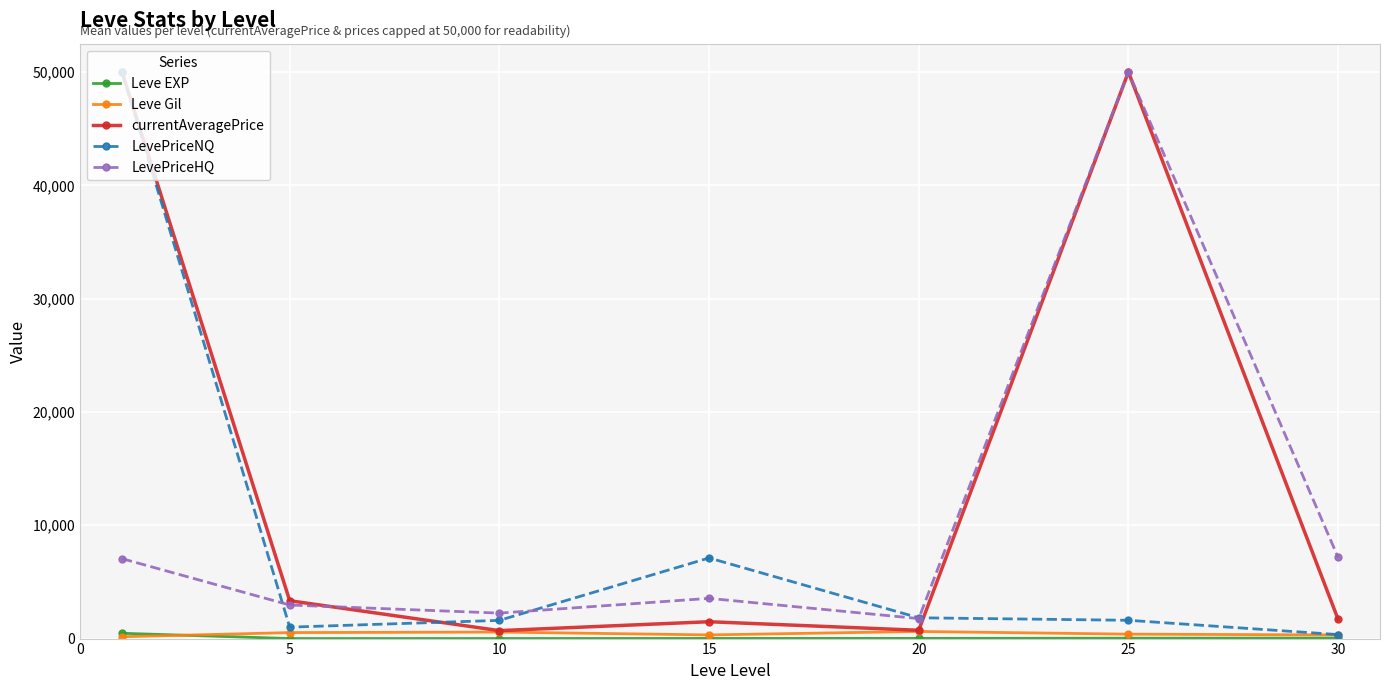

Which series has the largest total across all categories?

currentAveragePrice